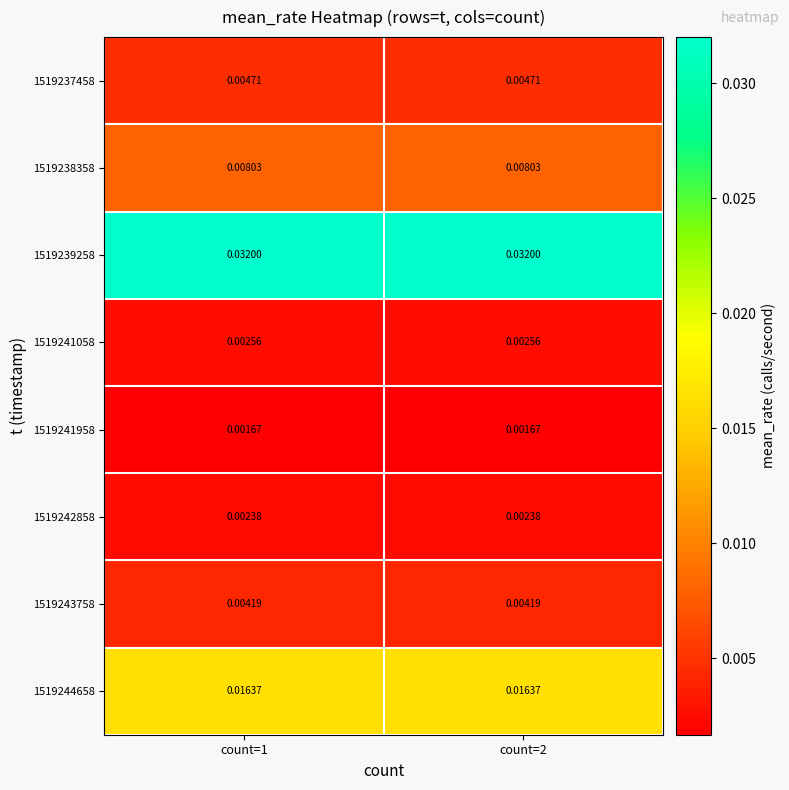

Is the value of 1519244658 at count=2 greater than the value of 1519243758 at count=2?

Yes